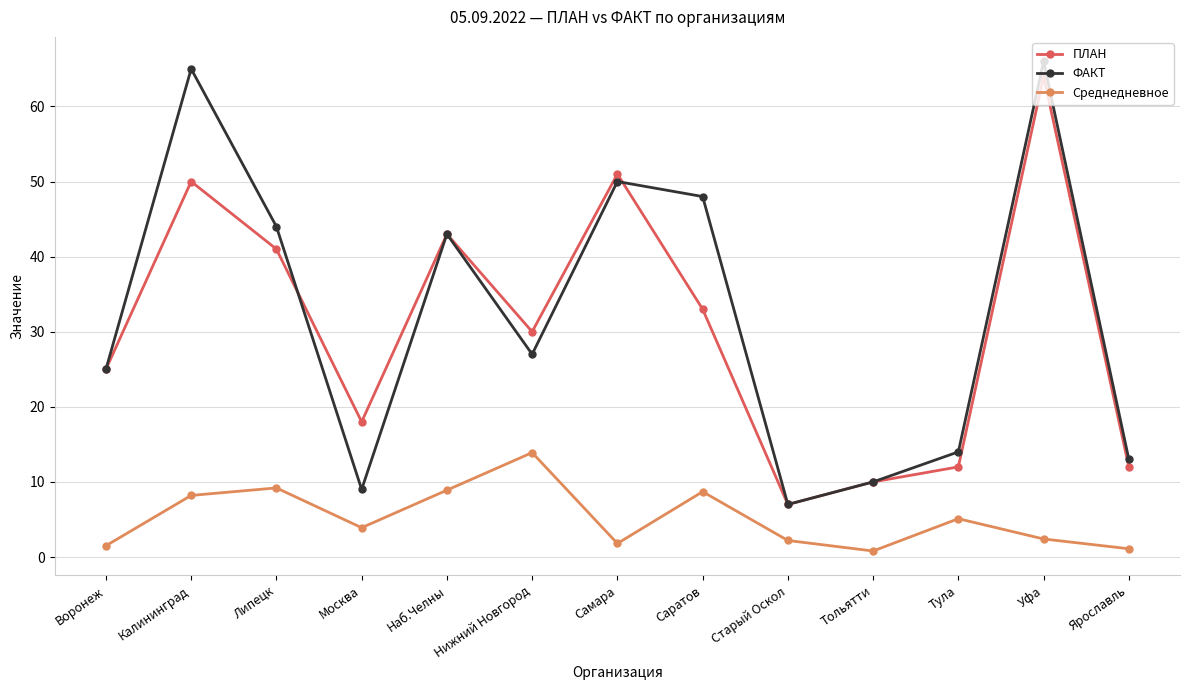

Which series has the widest spread of values?

ФАКТ